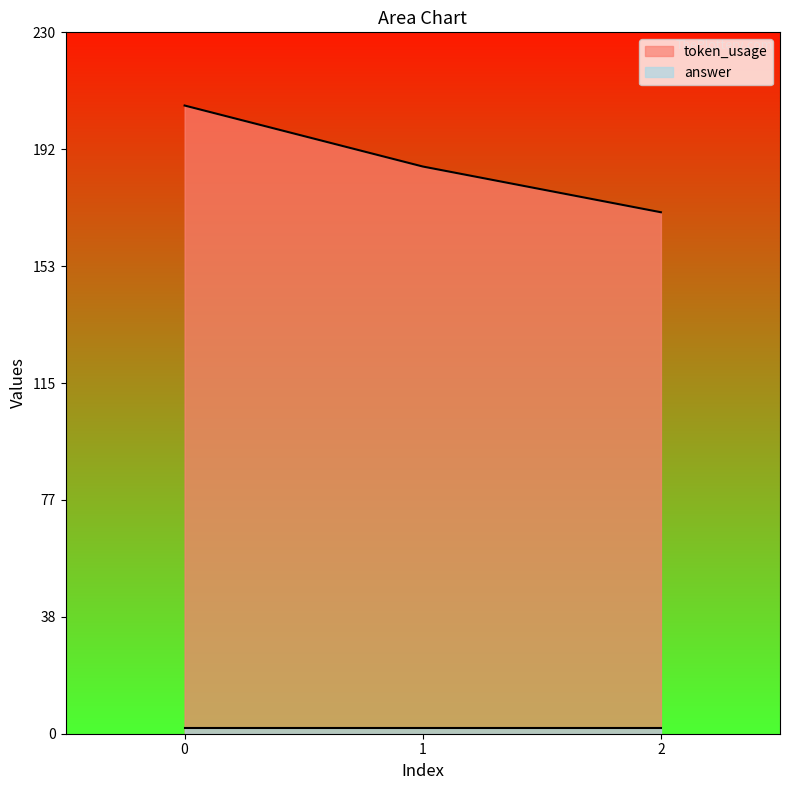

What is the value of the 2nd point from the left?

186